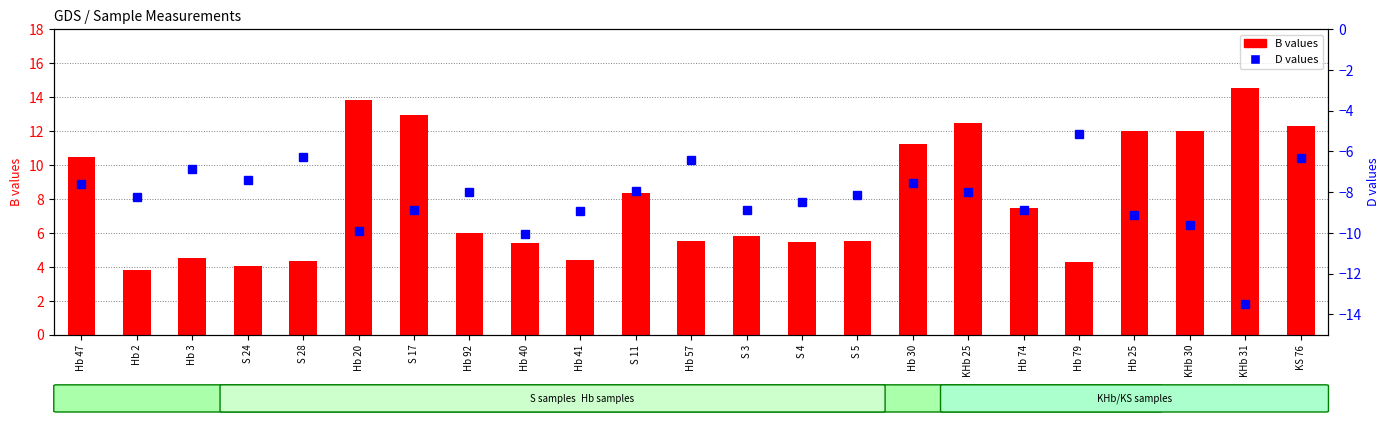

Which has a higher value, KS 76 or Hb 92?

KS 76